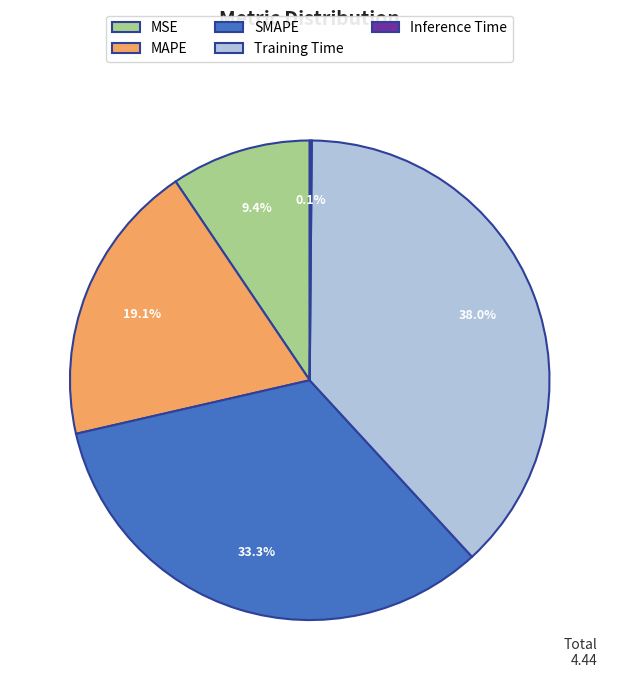

What is the largest slice in the pie chart?

Training Time